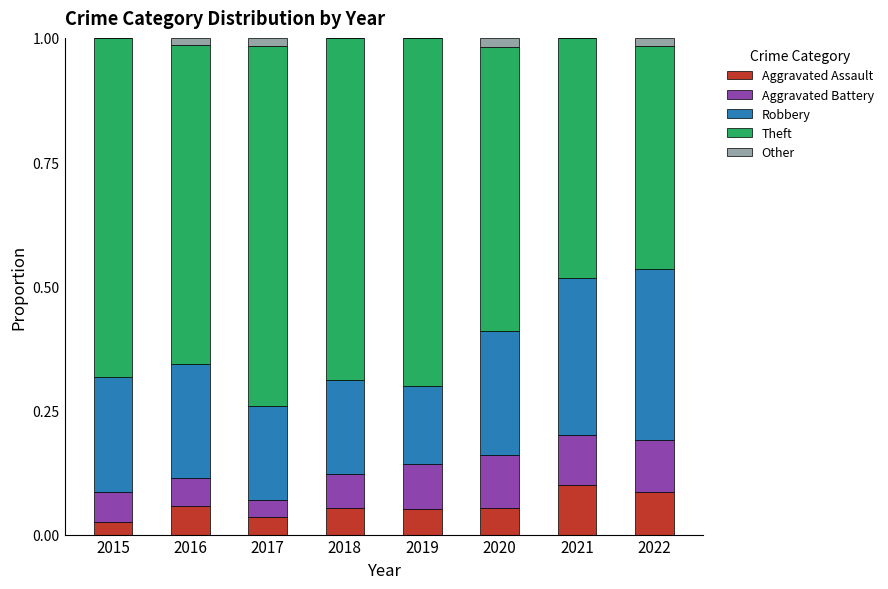

True or false: Aggravated Assault has a value of 0.0 at 2016.

False